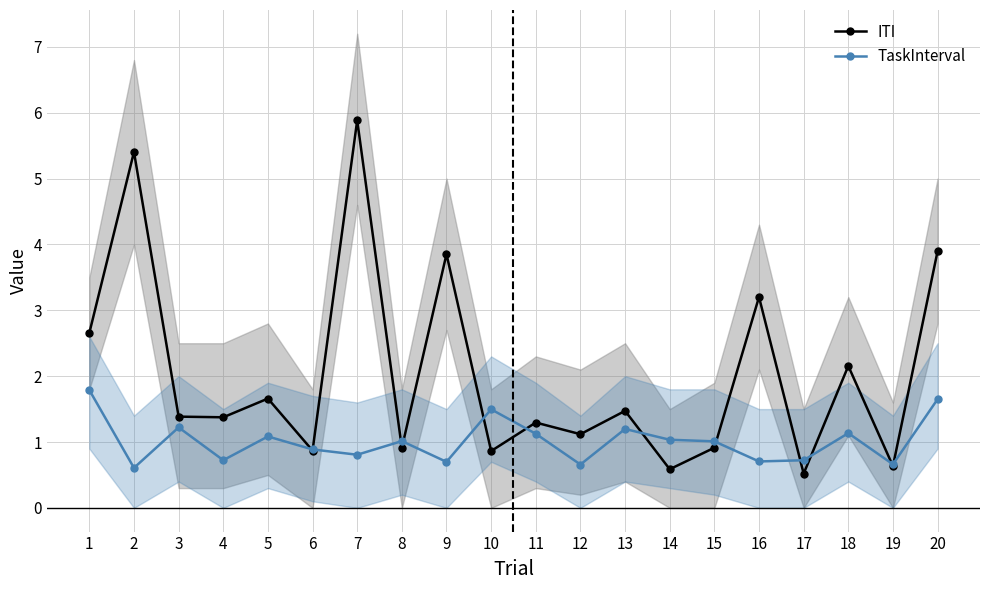

What is the approximate value of ITI at 8?

0.9